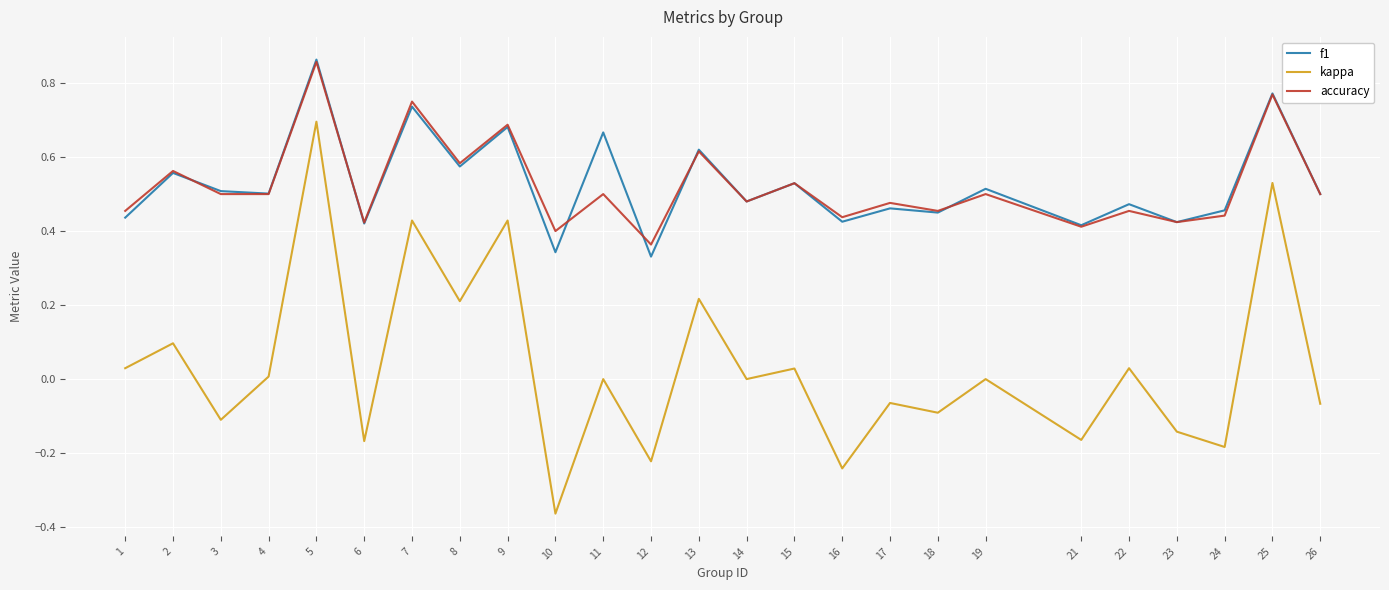

True or false: f1 and kappa intersect in this chart.

False